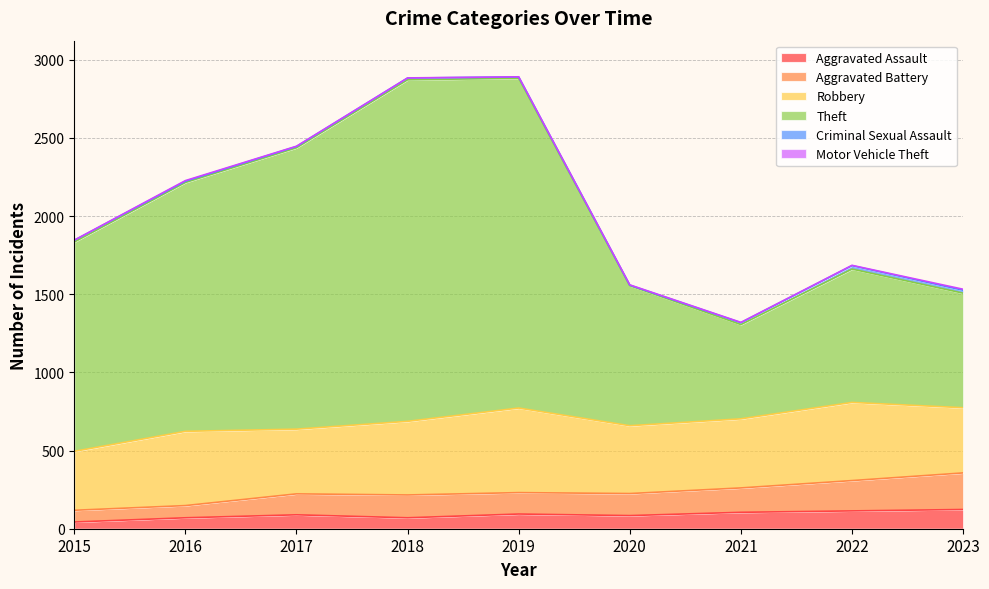

At which category is the sum across all series the highest?

2019